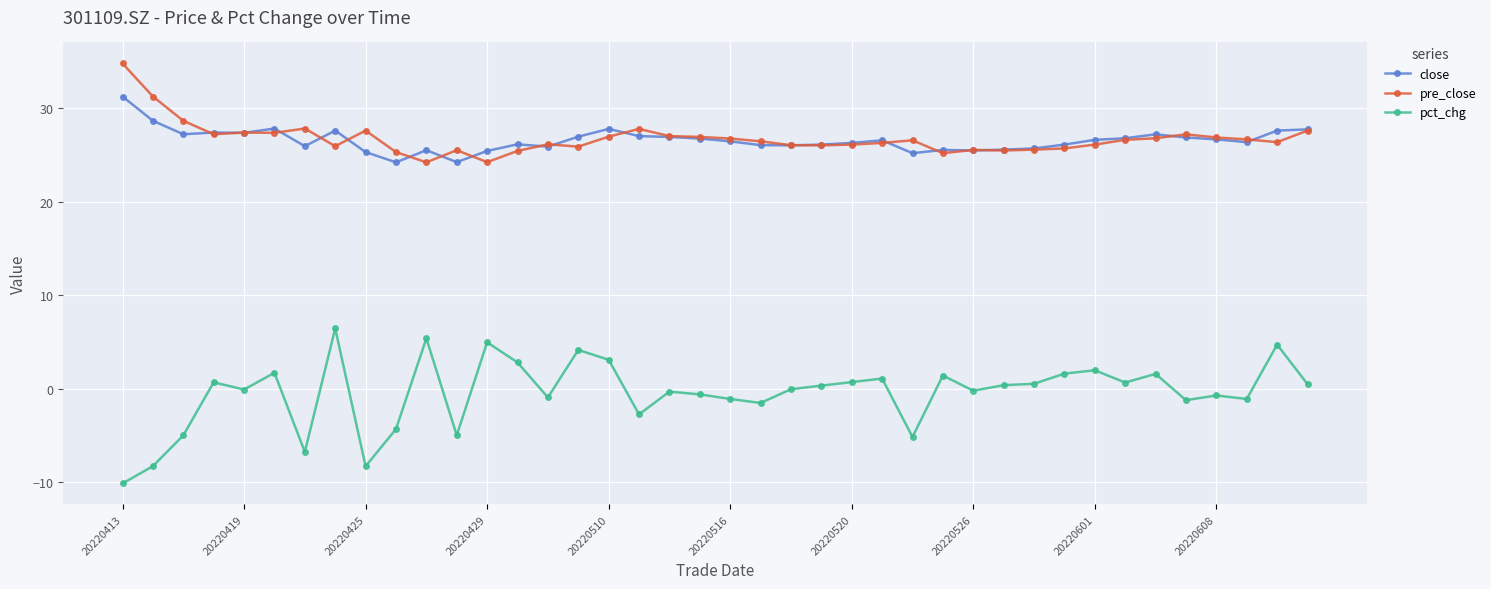

Which series has the largest range (max minus min)?

pct_chg